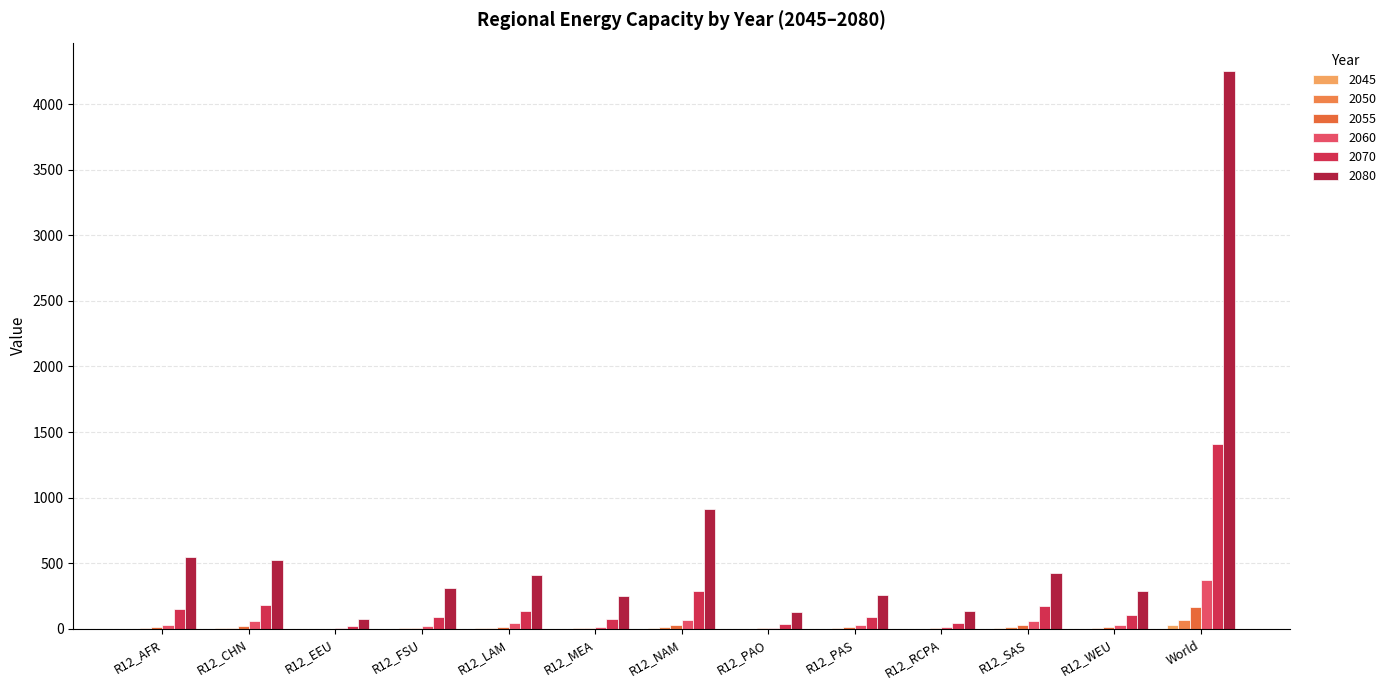

The 2060 series shows 62.0 at R12_LAM. True or false?

False